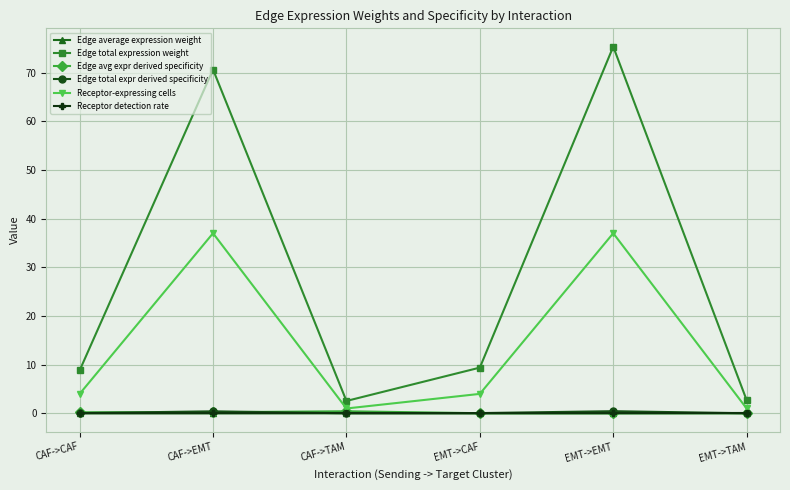

How many lines are shown in the chart?

6